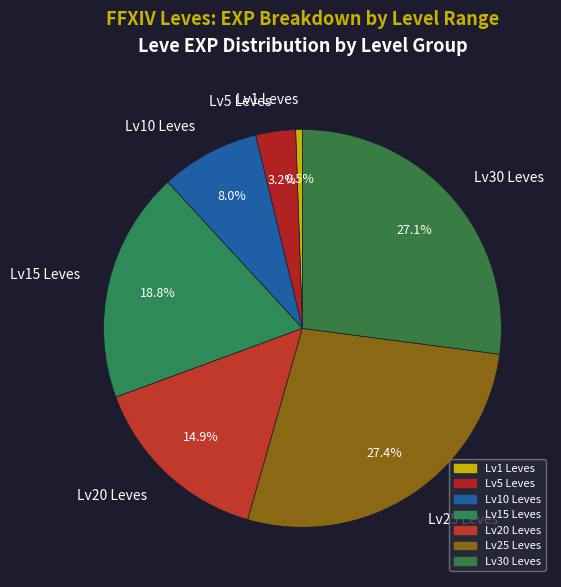

Which category has the smallest portion of the pie?

Lv1 Leves